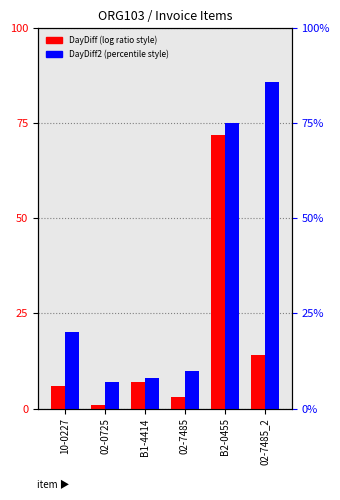

Reading right to left, extract all data points from this chart.

DayDiff: 02-7485_2=14	B2-0455=72	02-7485=3	B1-4414=7	02-0725=1	10-0227=6
DayDiff2: 02-7485_2=86	B2-0455=75	02-7485=10	B1-4414=8	02-0725=7	10-0227=20